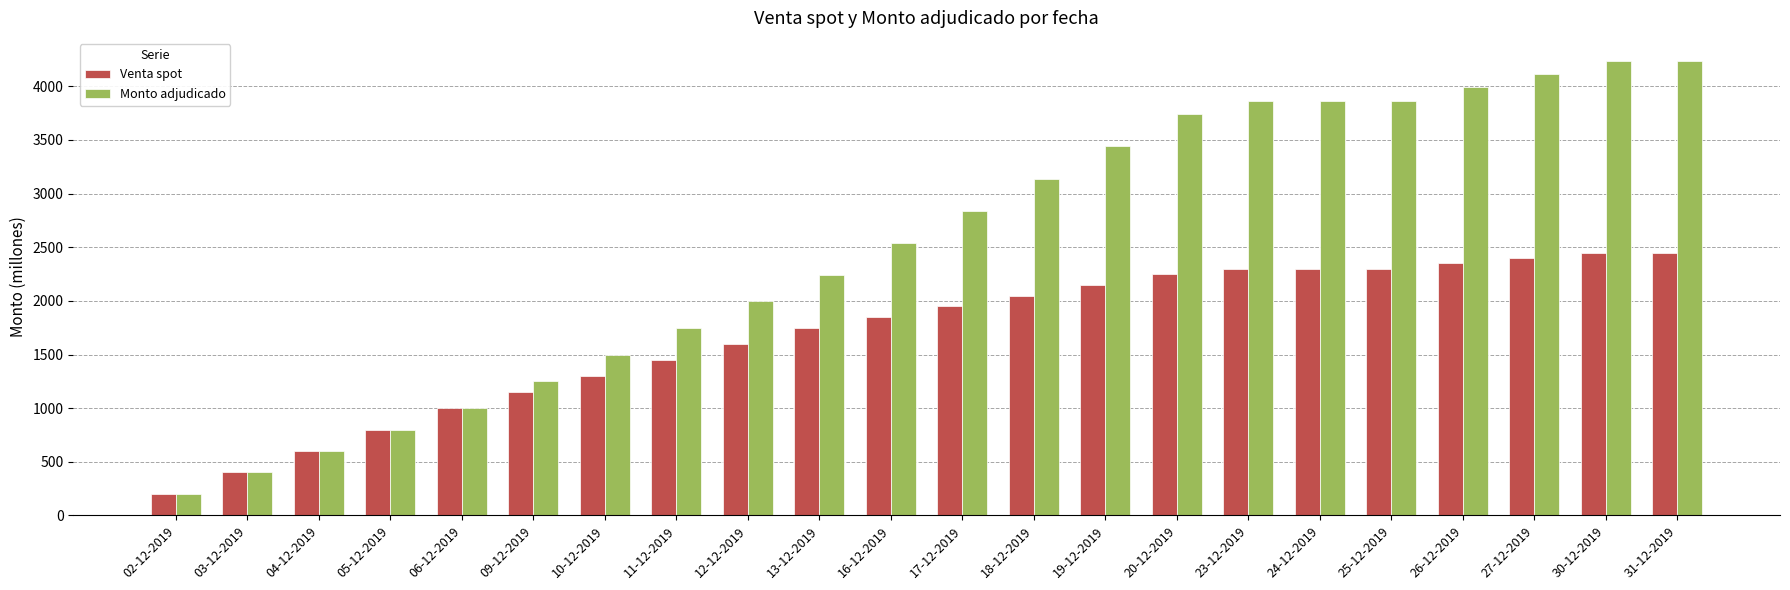

How many data points does each series have?

22